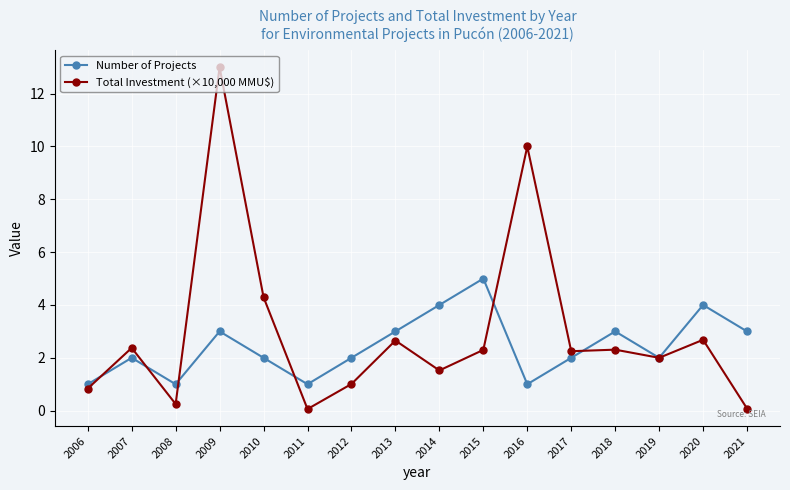

True or false: Total Investment (×10,000 MMU$) has more than 0 interior local peaks.

True